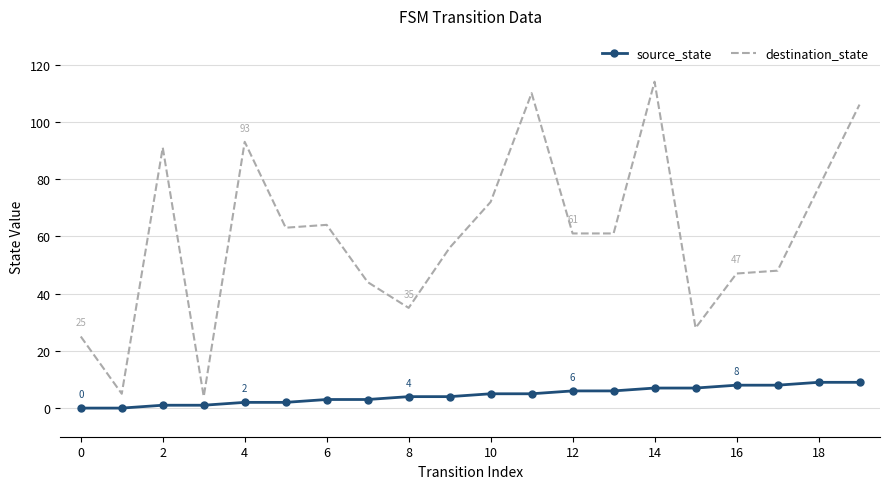

Rank the series by their average value, from lowest to highest.

source_state, destination_state